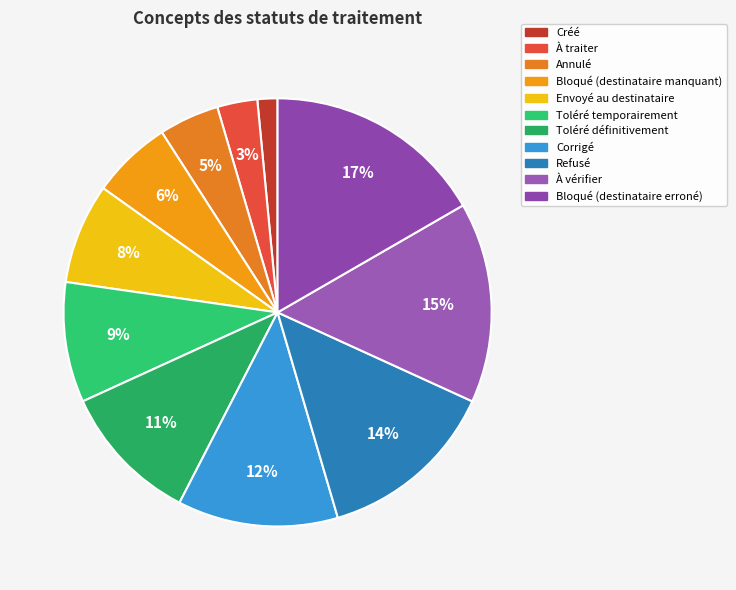

Does Corrigé account for over 50% of the chart?

No